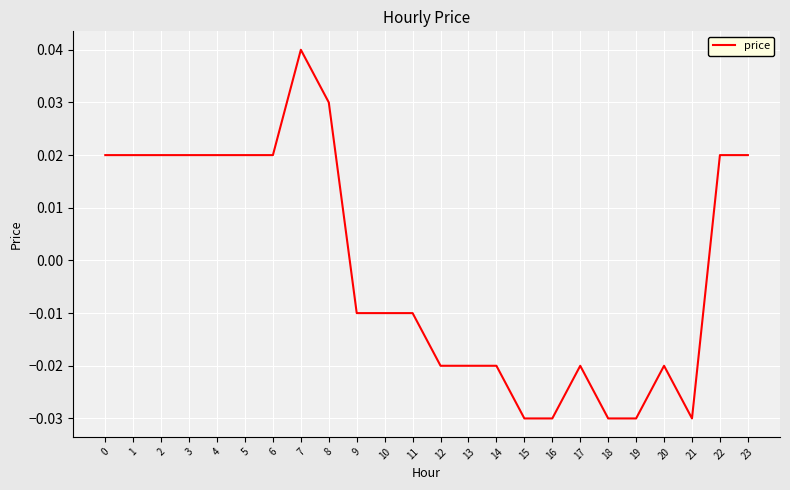

Which category has the highest value across all series?

7